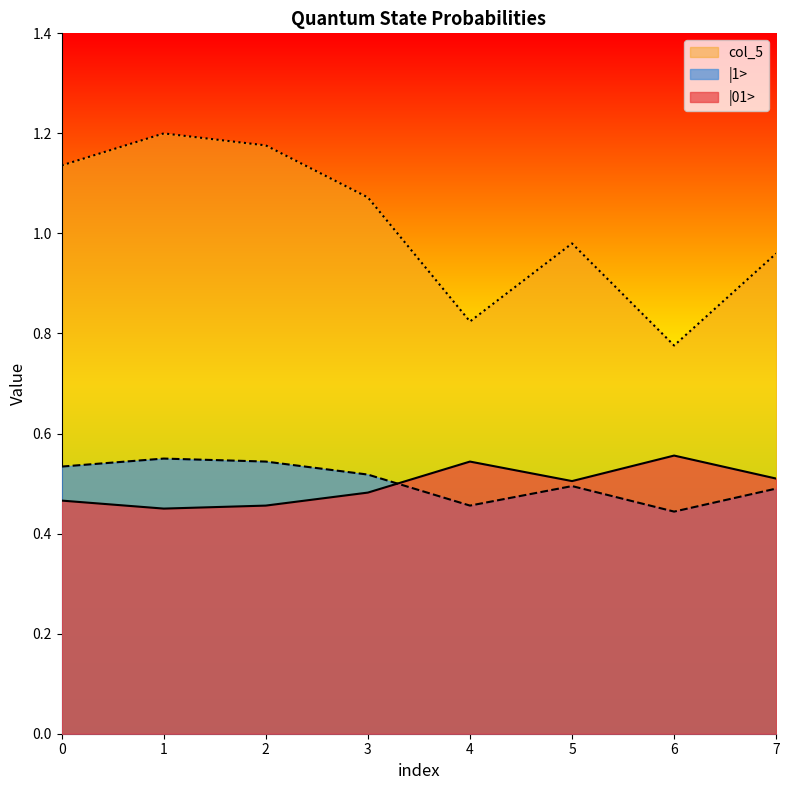

At which label does |01> reach its minimum?

1